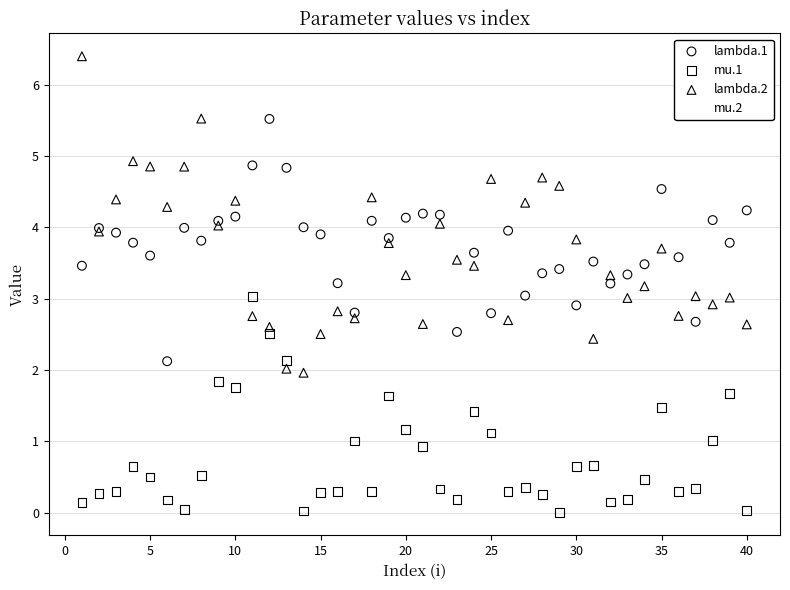

Which series reaches the maximum Y coordinate?

lambda.2